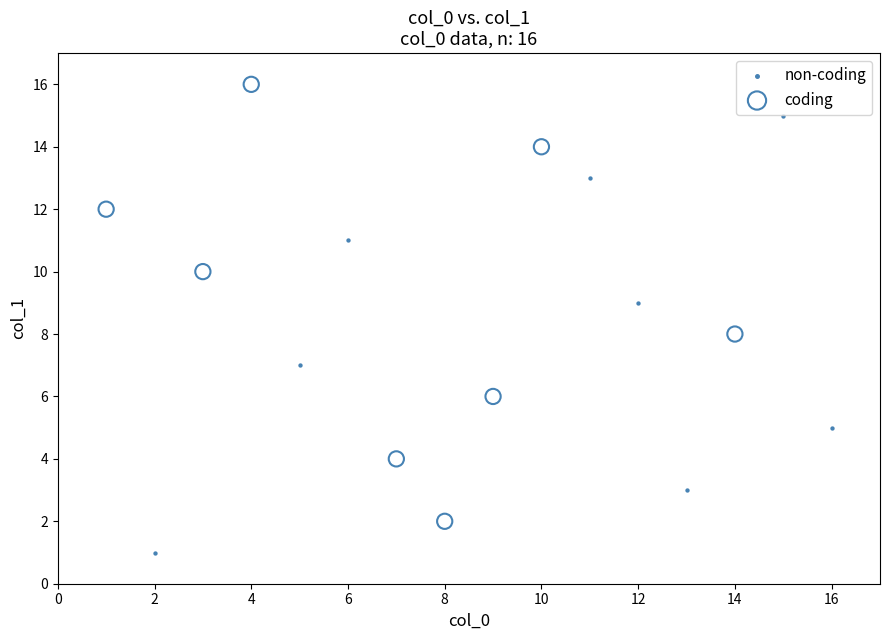

Which series reaches the maximum Y coordinate?

coding